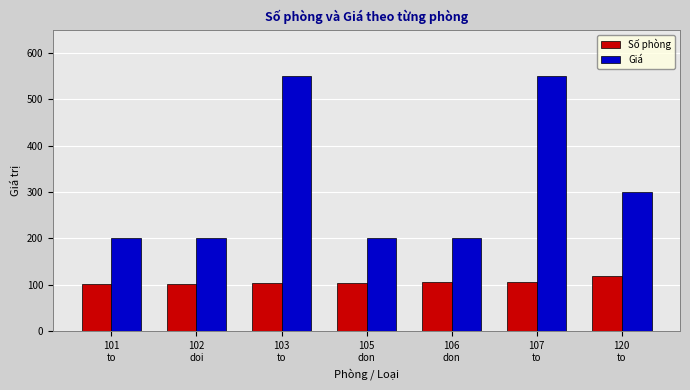

The value of Giá at 103
to is 733. True or false?

False